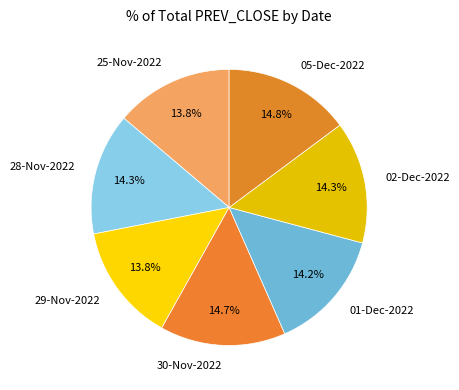

To the nearest percent, what percentage of the pie is 02-Dec-2022?

14%